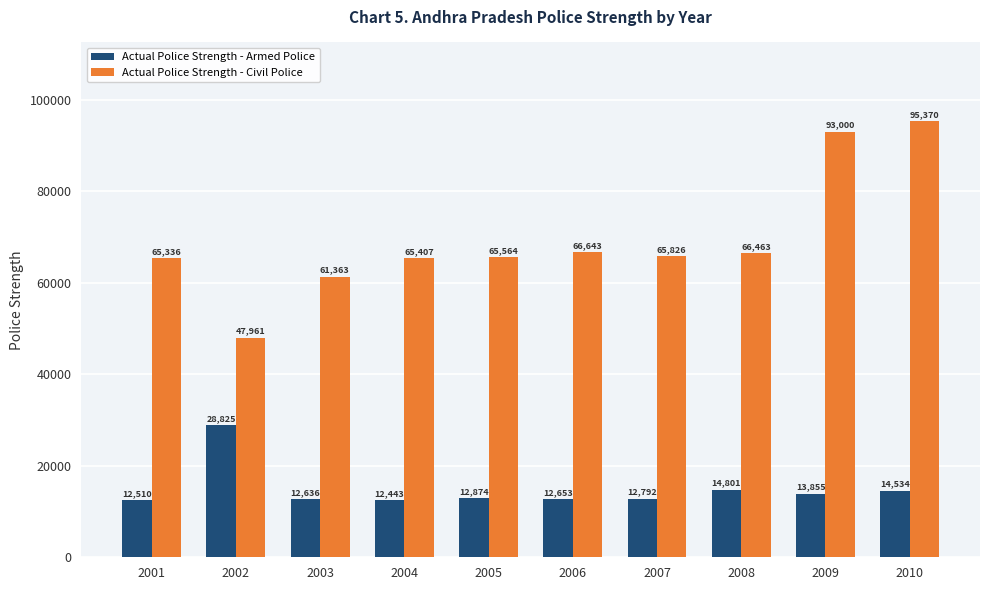

What is the spread (max minus min) of values at 2008?

51662